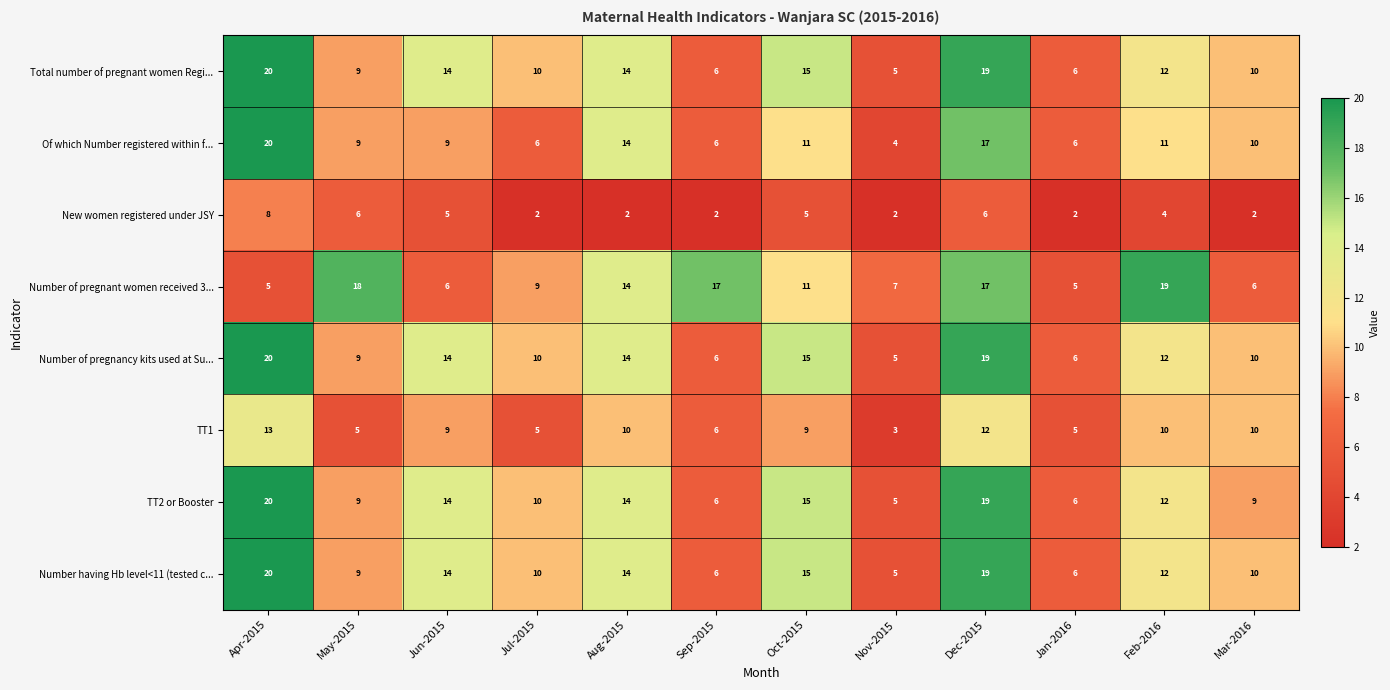

What is the total value across all series at Apr-2015?

126